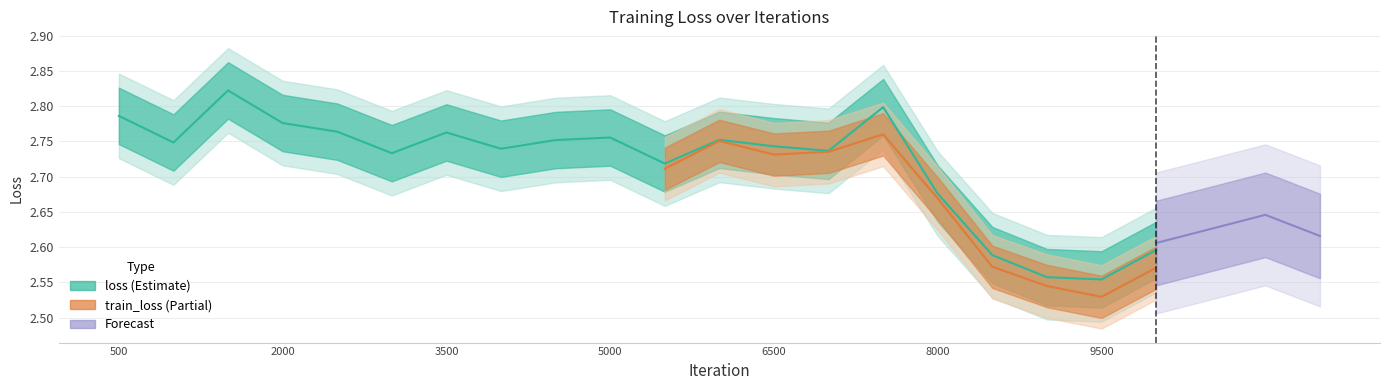

At which label is the value closest to 2?

9500